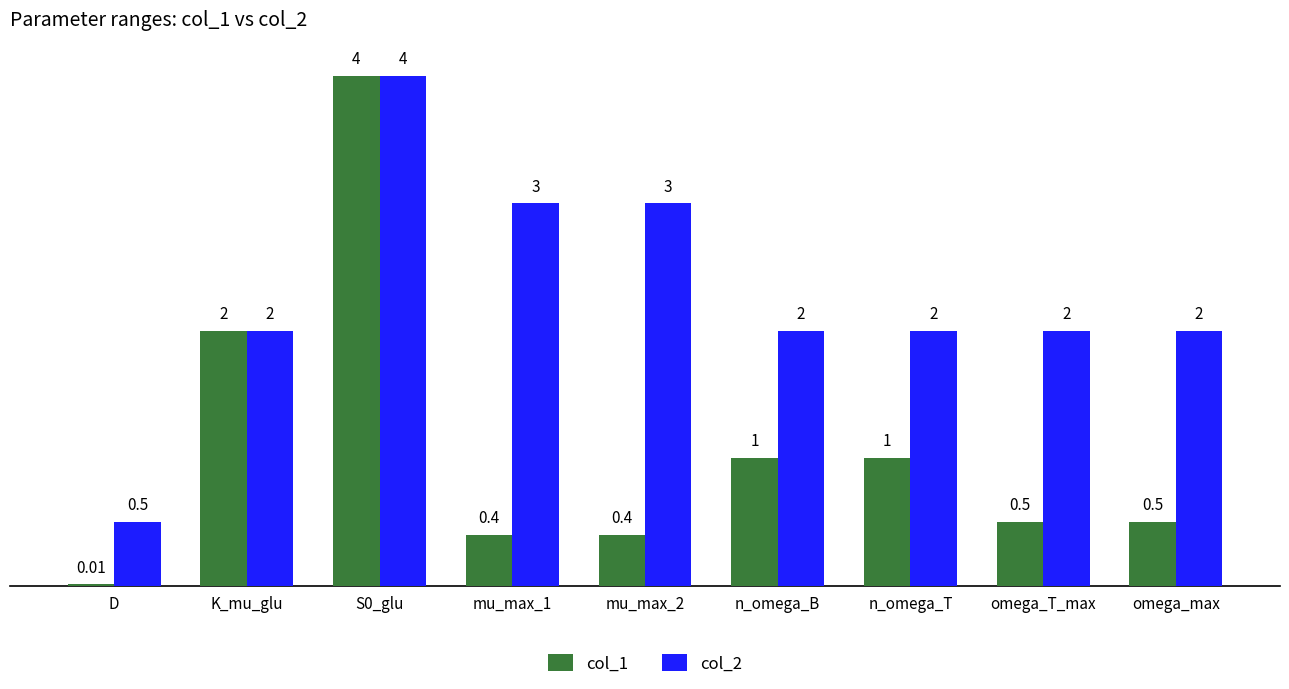

Between S0_glu and n_omega_T, which series saw the biggest shift?

col_1